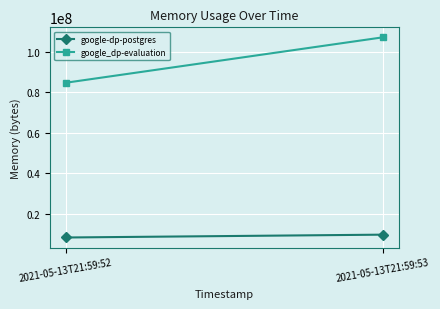

Rank the series by their maximum value, from highest to lowest.

google_dp-evaluation, google-dp-postgres